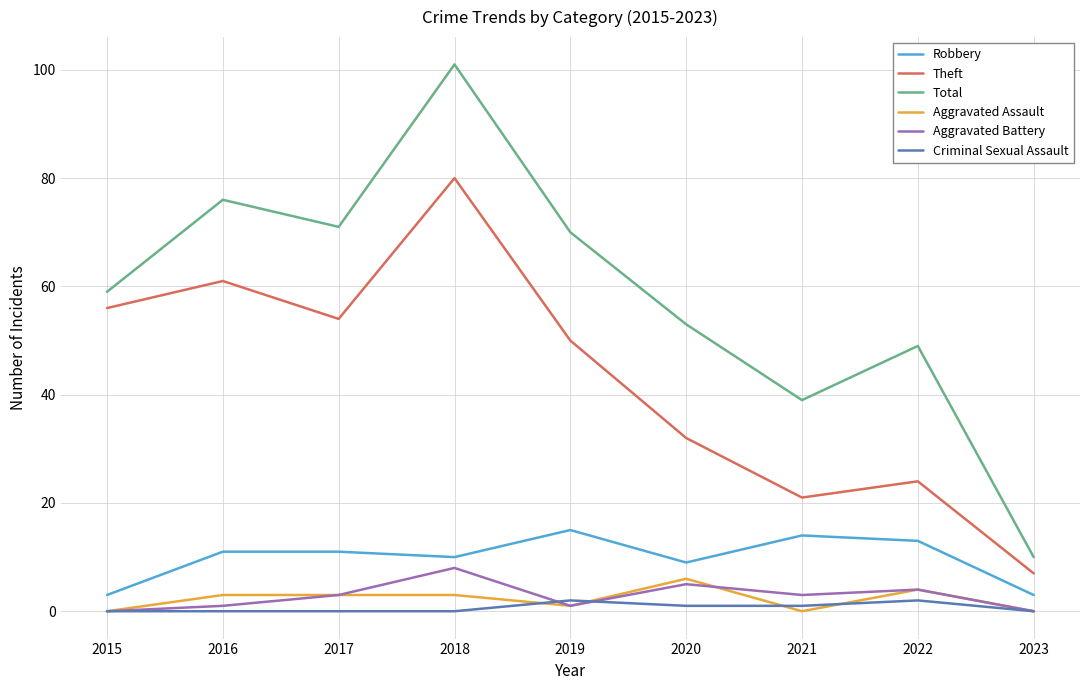

True or false: Total has a value of 12 at 2021.

False